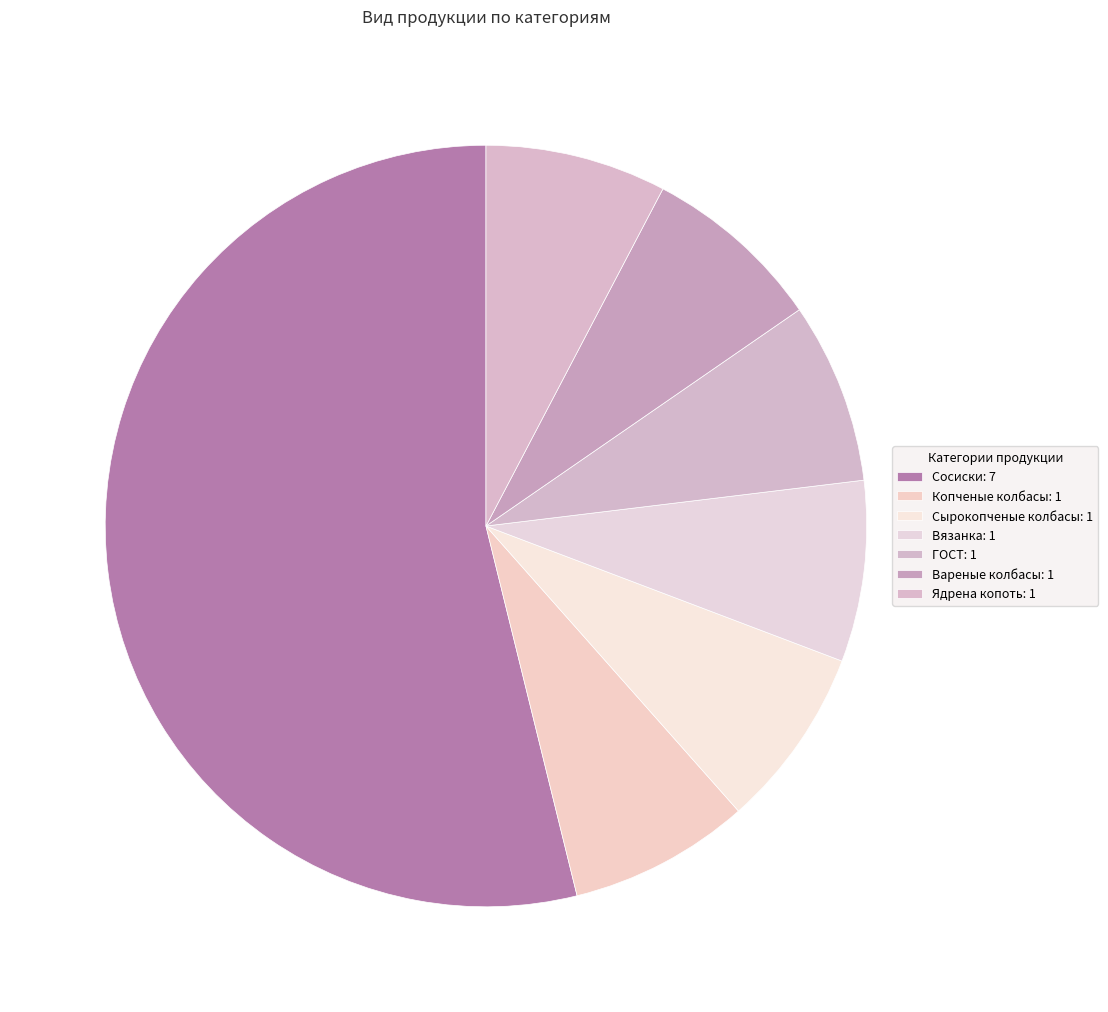

Count the number of slices in the pie.

7